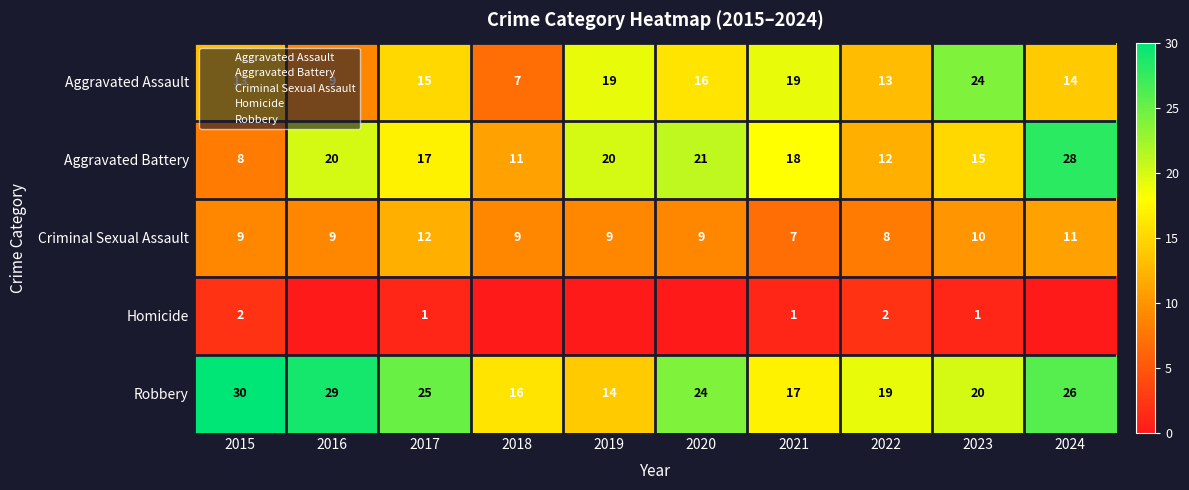

What is the sum of all Robbery values?

220